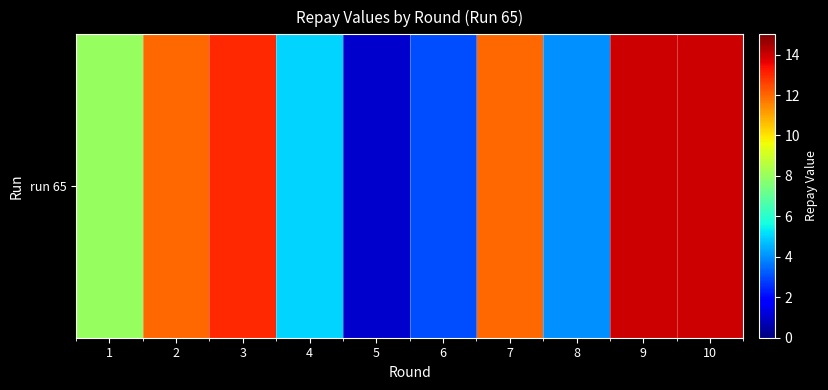

What is the change in value from 1 to 4?

-3